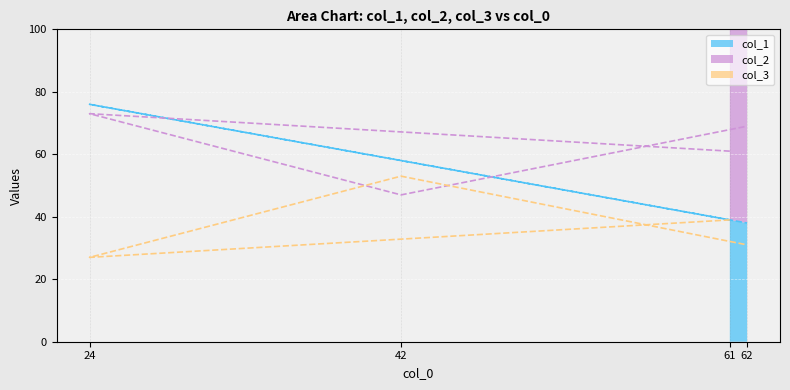

Which category has the lowest value across all series?

24